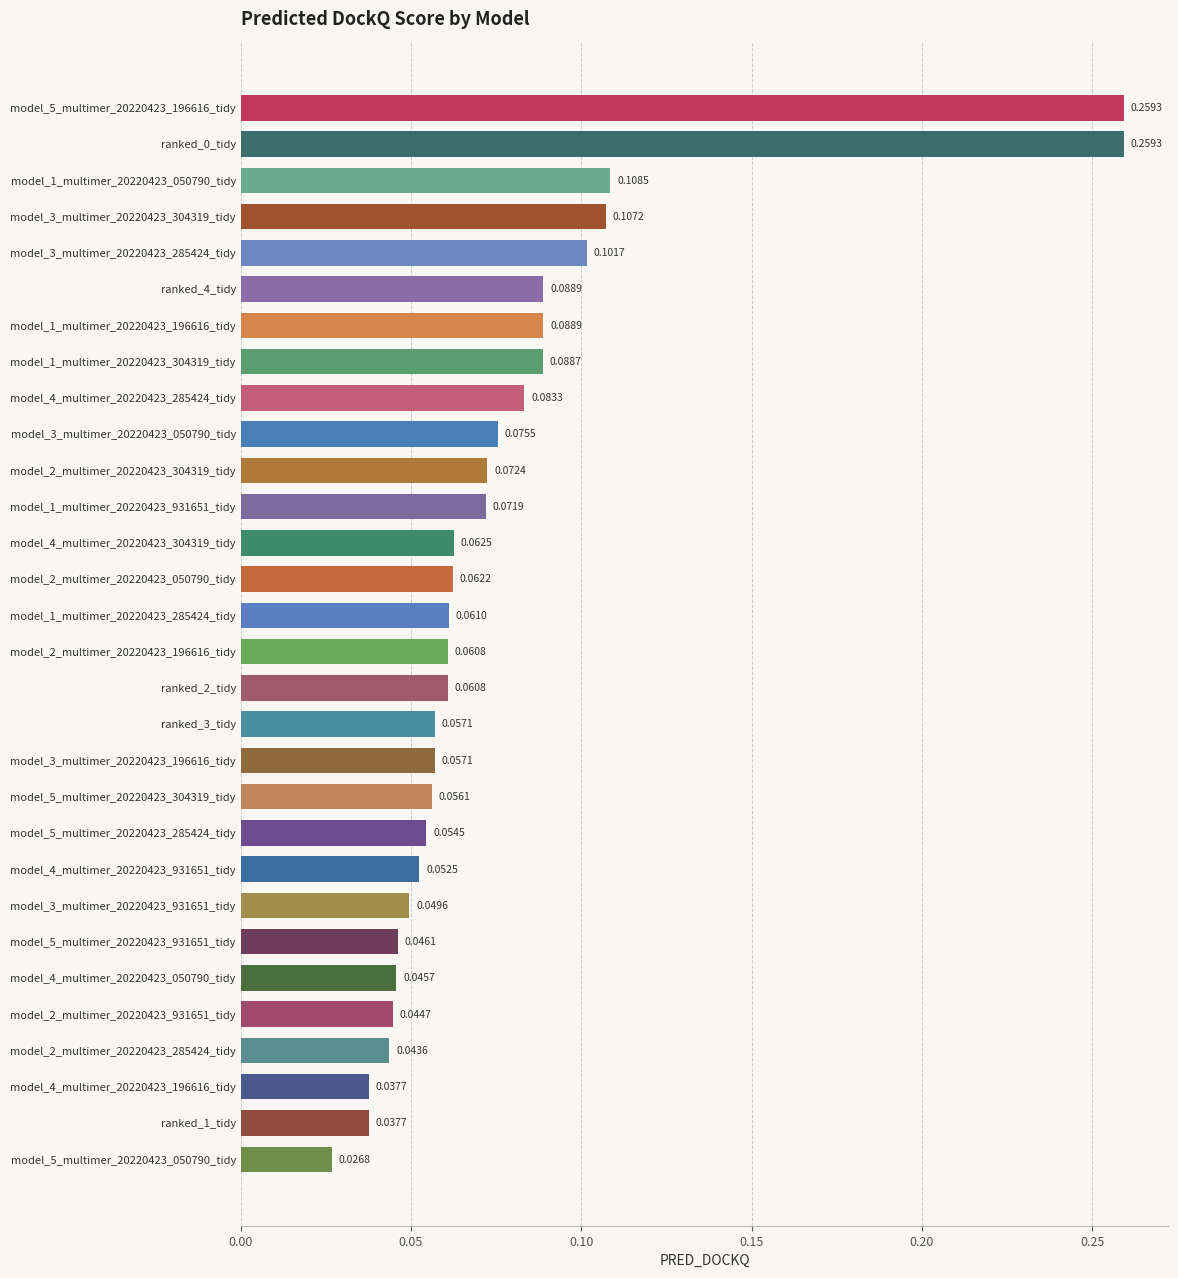

How many distinct data groups are displayed?

1